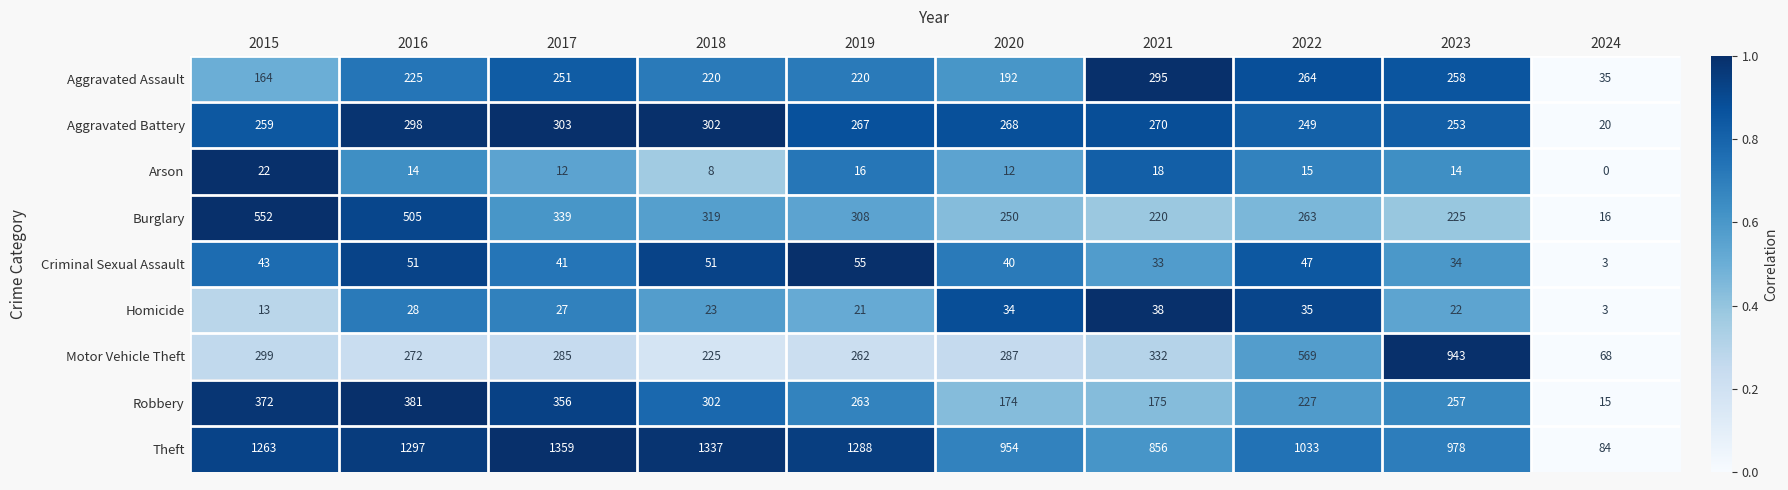

At how many categories does at least one series exceed 0?

10